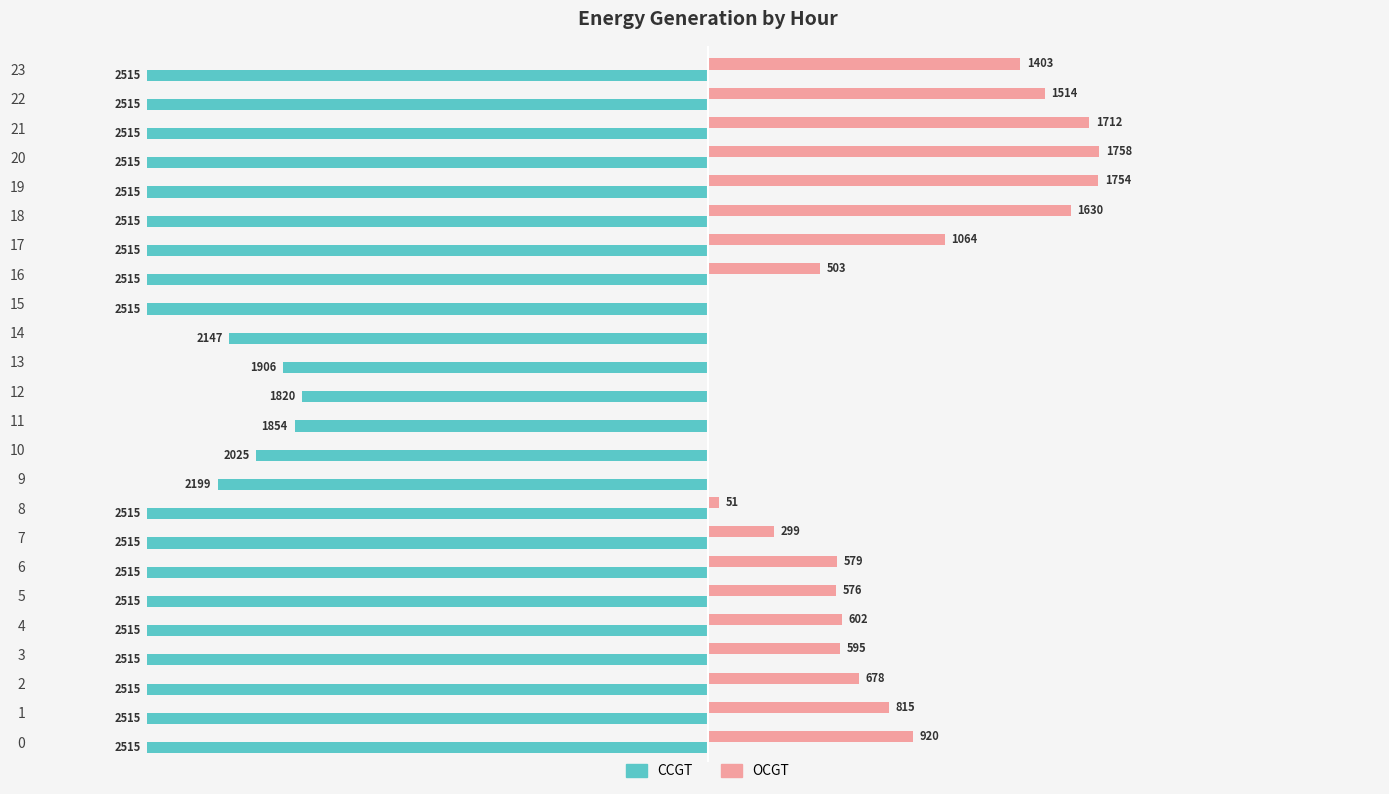

What are all the series names shown in the legend?

CCGT, OCGT